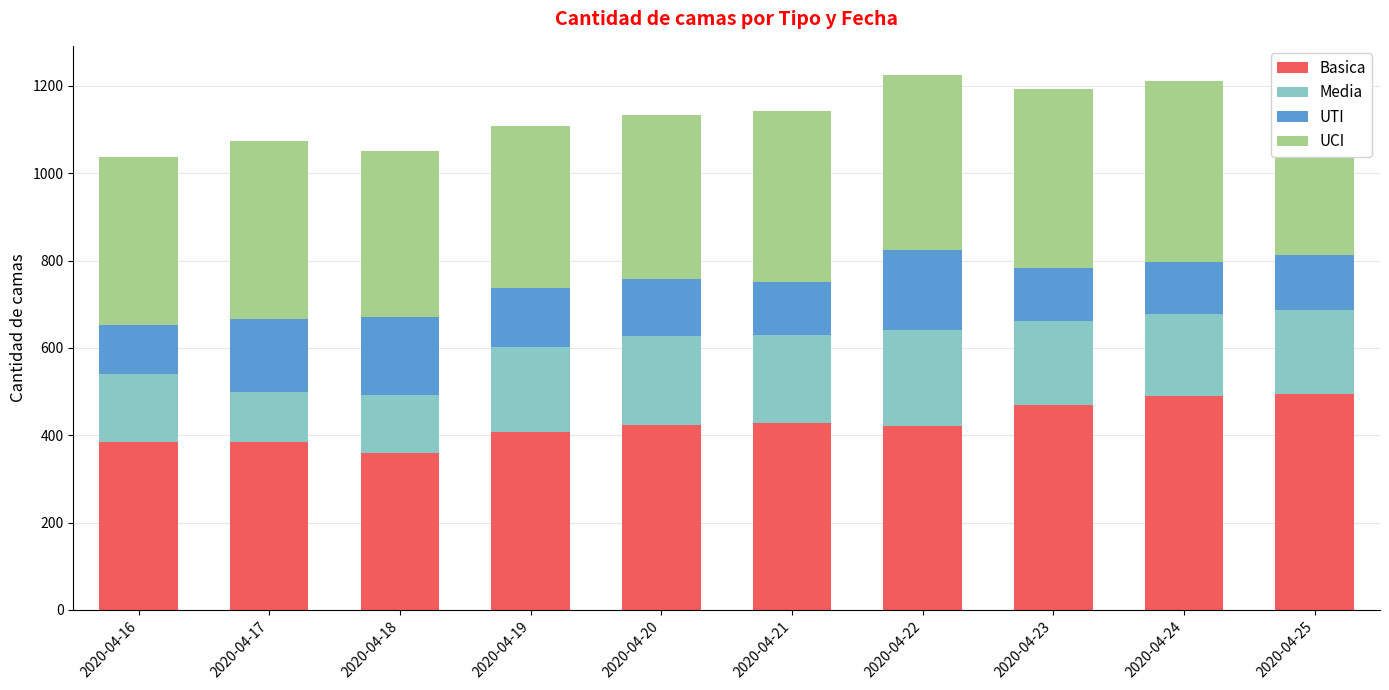

What is the highest value of the Media series?

219